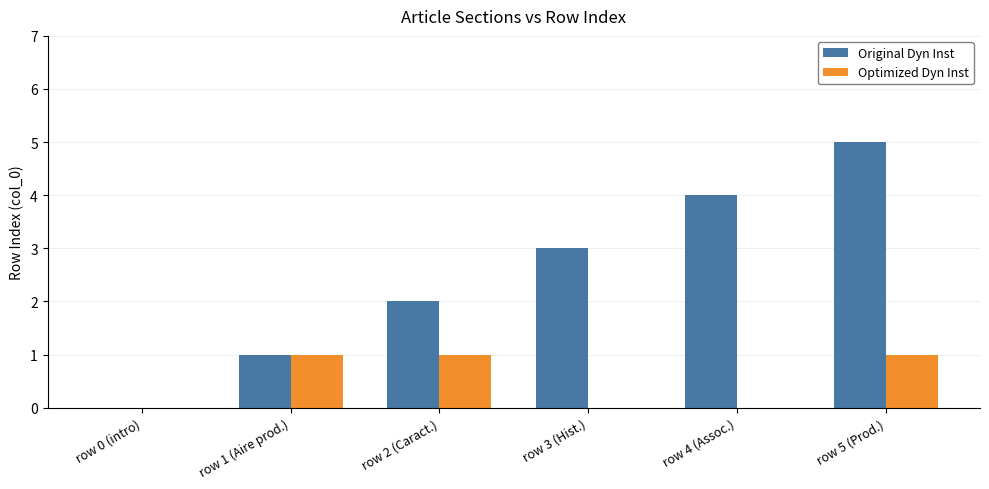

How many groups of bars are there?

6